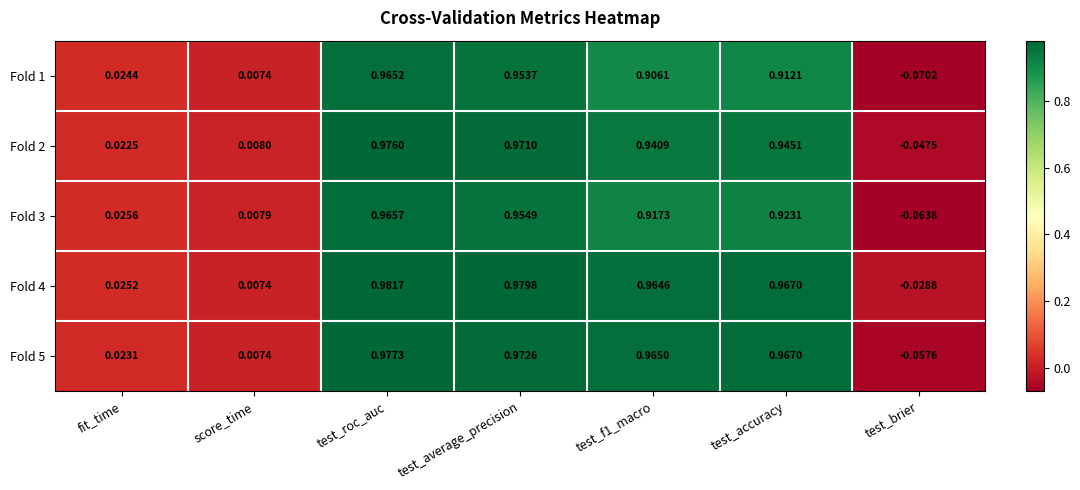

At which label is Fold 4 closest to 0?

score_time